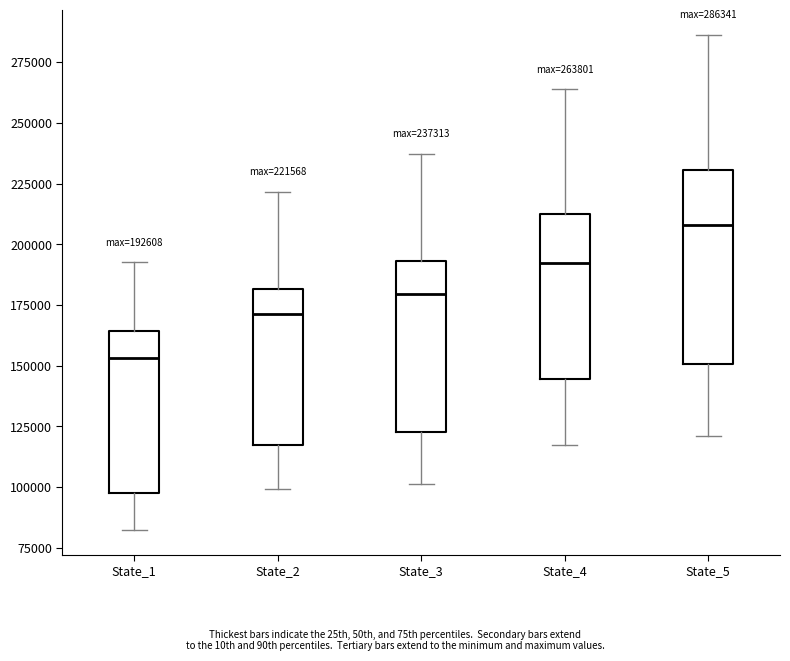

Which box is the tallest, from its lower edge to its upper edge?

State_5